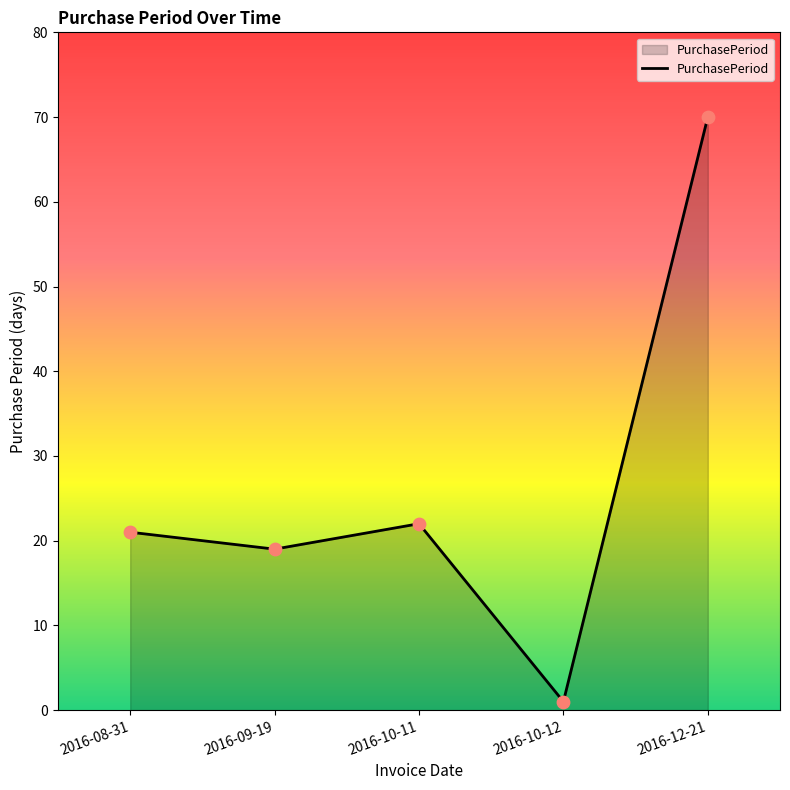

Which has a higher value, 2016-08-31 or 2016-09-19?

2016-08-31